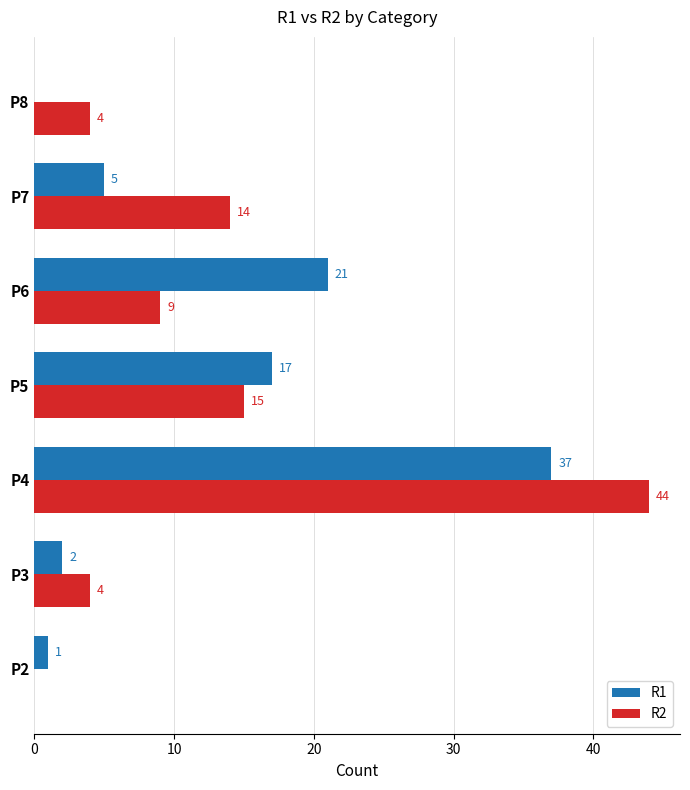

The R2 series shows 22 at P5. True or false?

False